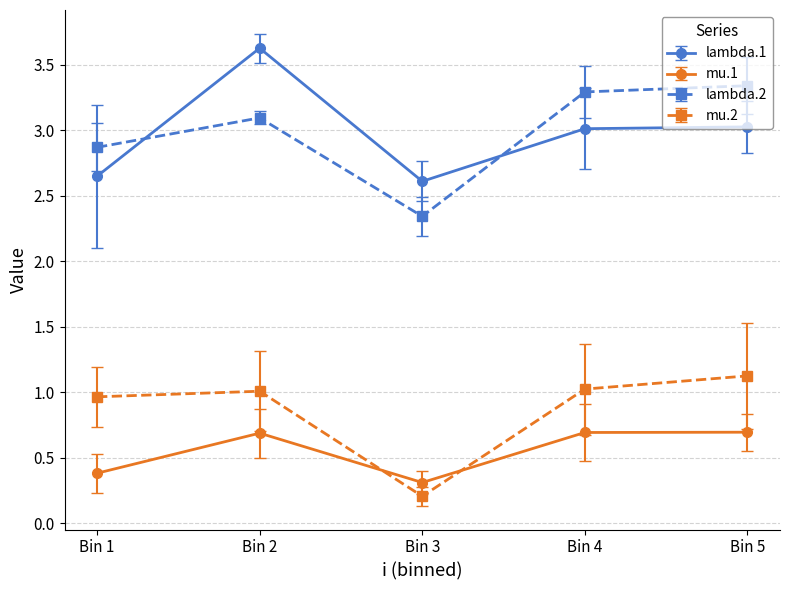

Is the value of lambda.2 at Bin 5 greater than the value of mu.1 at Bin 5?

Yes